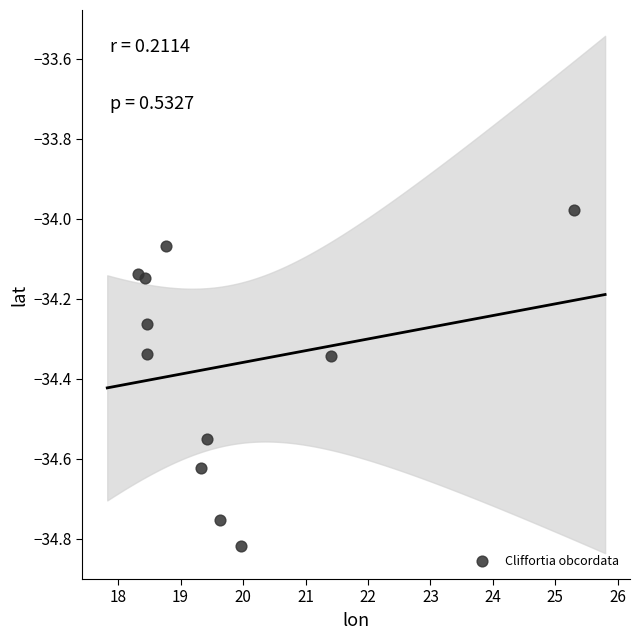

What is the range of Y values (max minus min)?

0.8